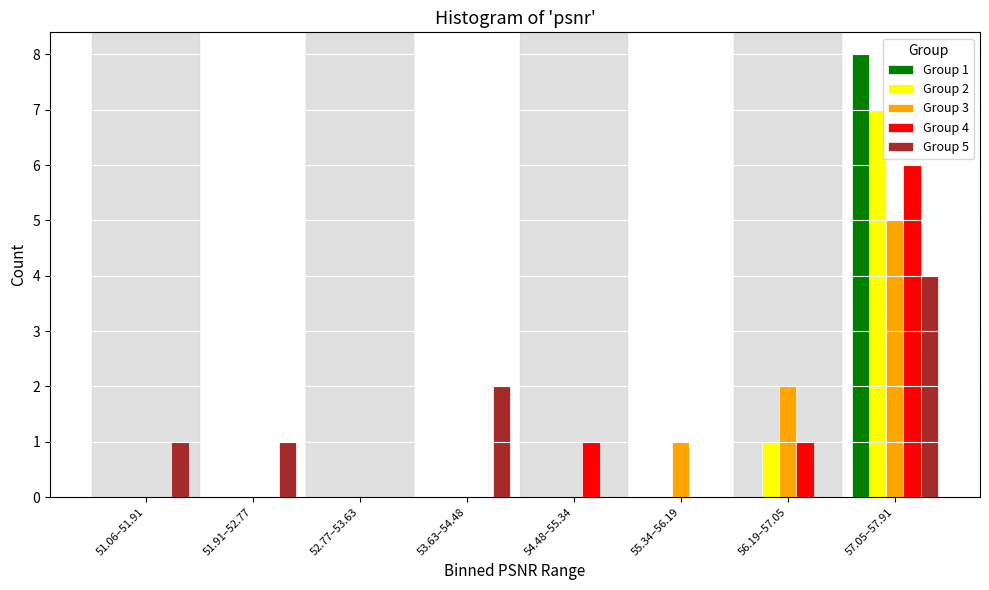

Is the value of Group 5 at 51.06–51.91 greater than the value of Group 3 at 53.63–54.48?

Yes